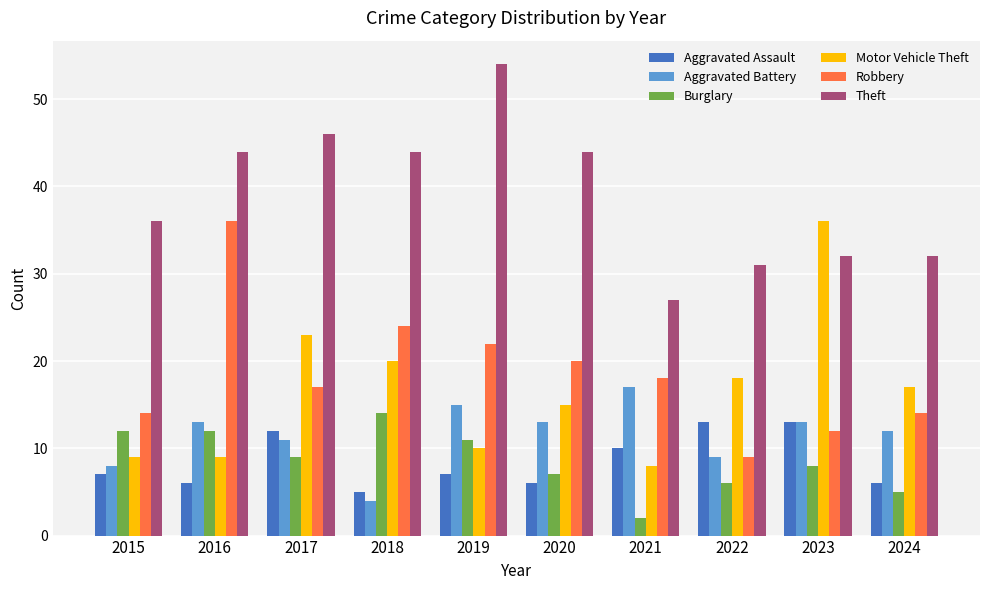

What is the maximum value shown in the chart?

54